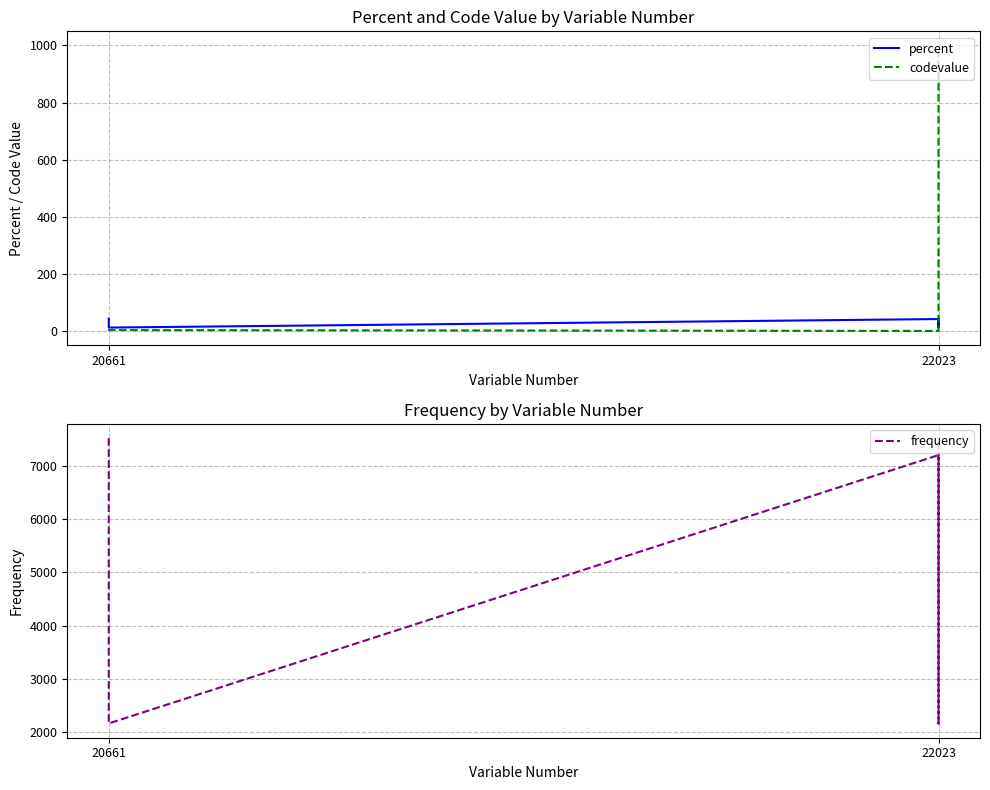

At which label does codevalue reach its minimum?

20661